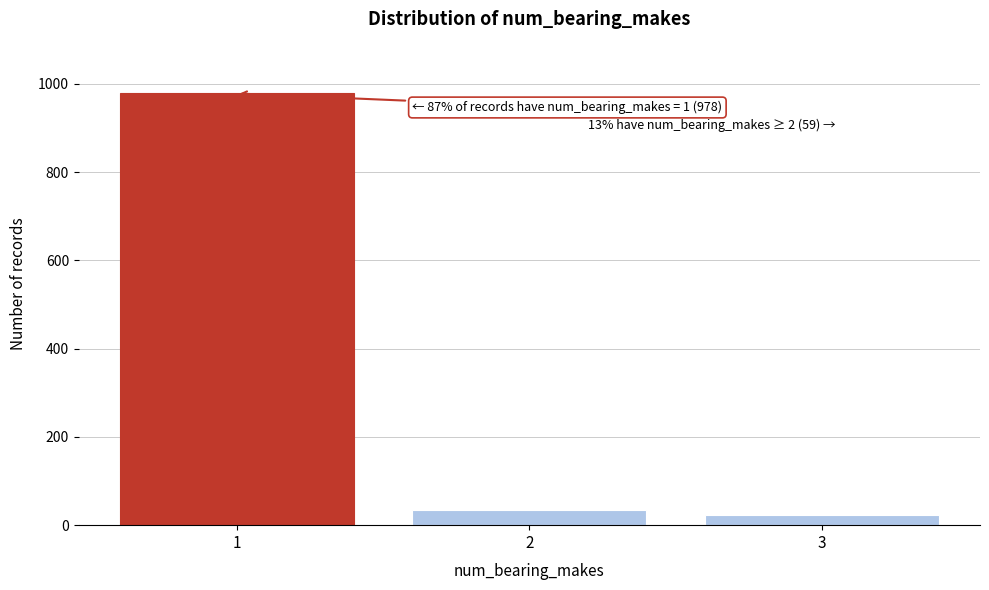

Reading left to right, transcribe all the data shown in this chart.

1=978	2=35	3=24